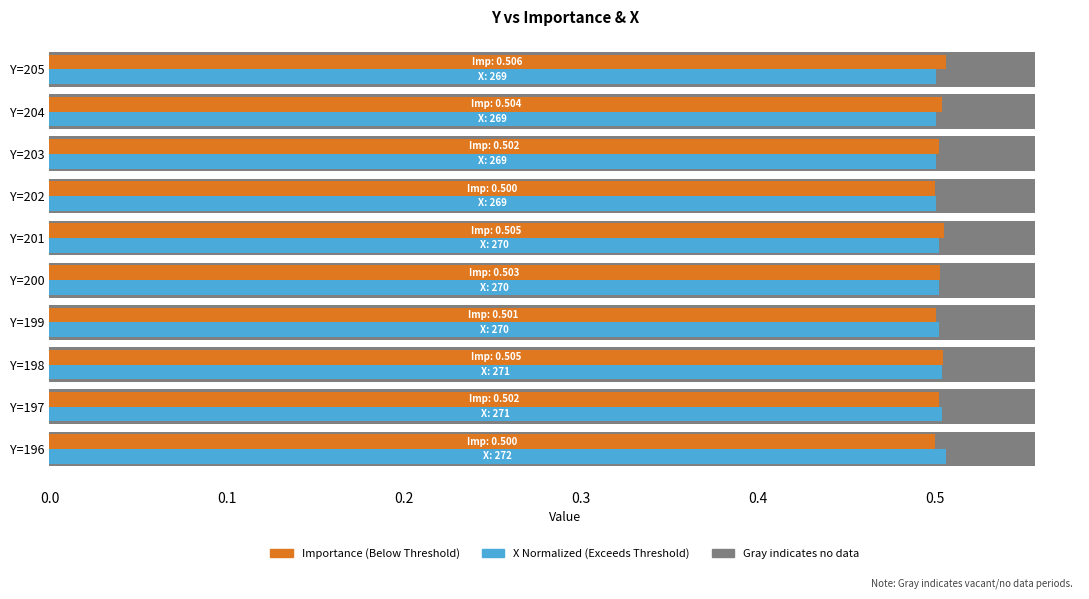

What is the total value across all series at Y=196?

1.6